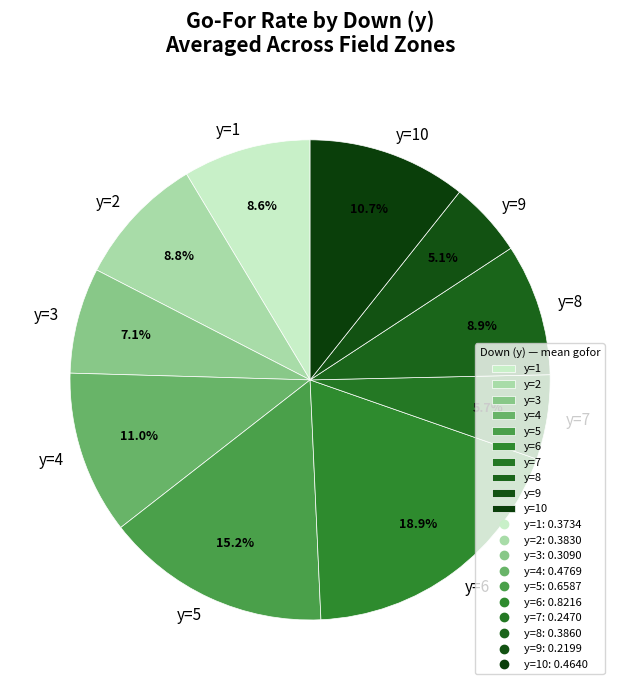

Count the number of slices in the pie.

10